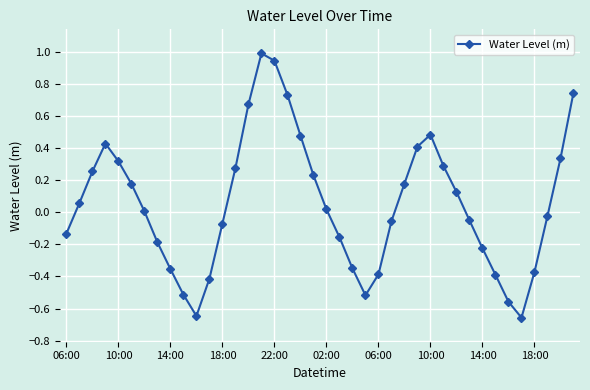

How many lines are shown in the chart?

1